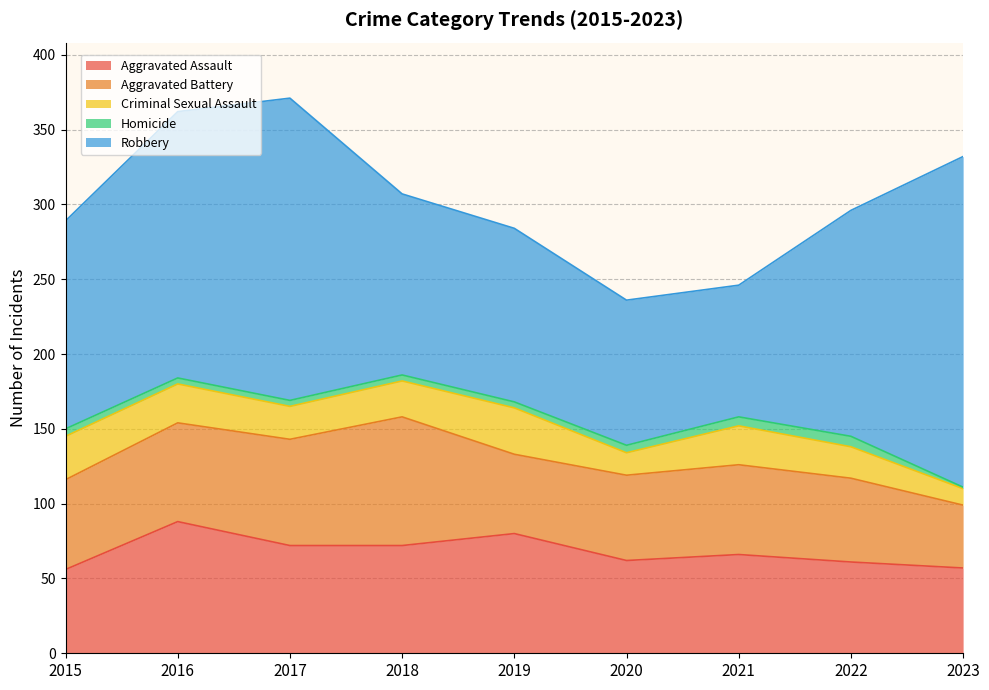

Where is Aggravated Battery nearest to the value 64?

2016